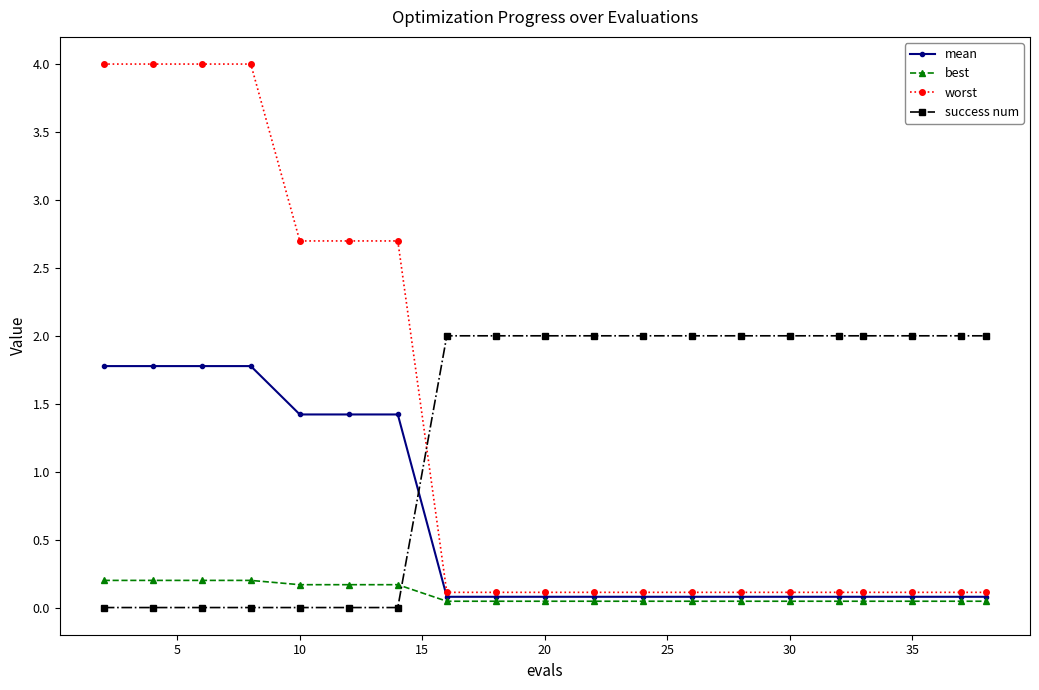

At how many categories does at least one series exceed 3?

4